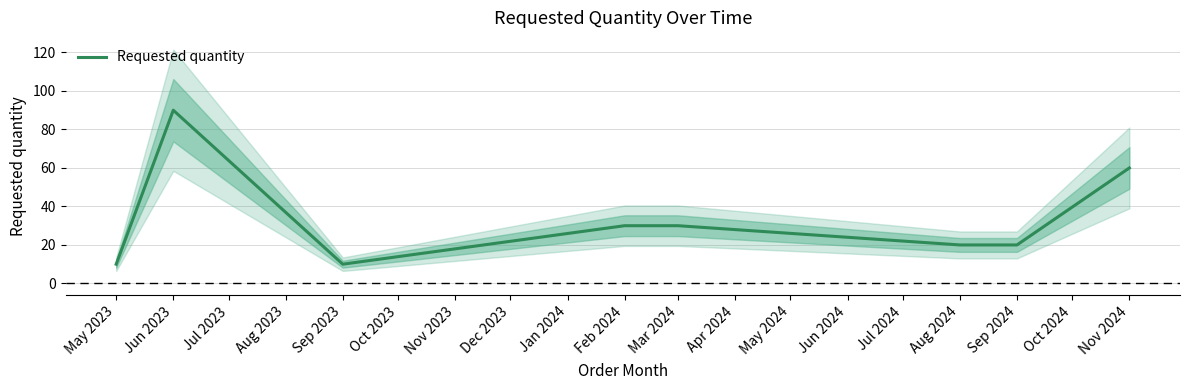

True or false: the data has more than 1 interior local peaks.

False